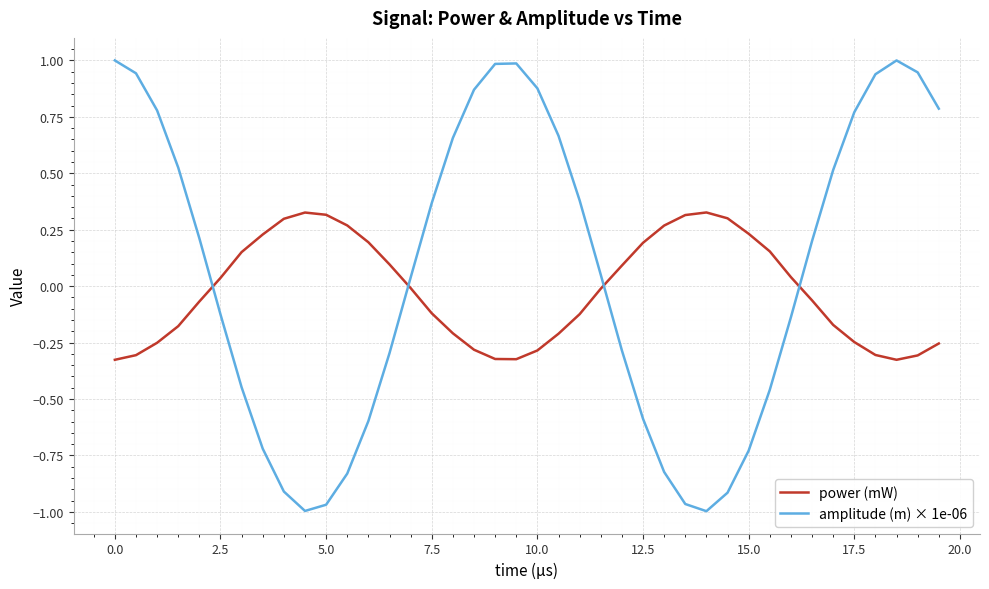

List the series in order of their peak value, lowest first.

power (mW), amplitude (m) × 1e-06